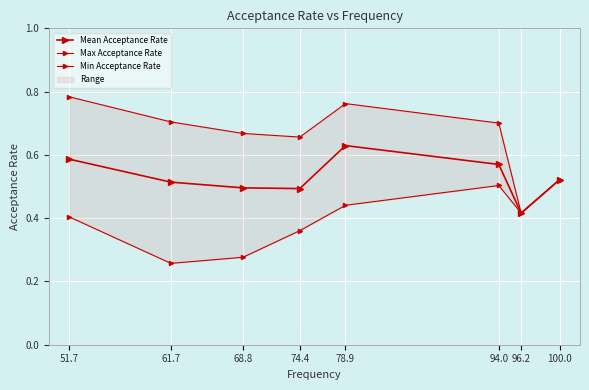

What position from the left is 96.2?

7